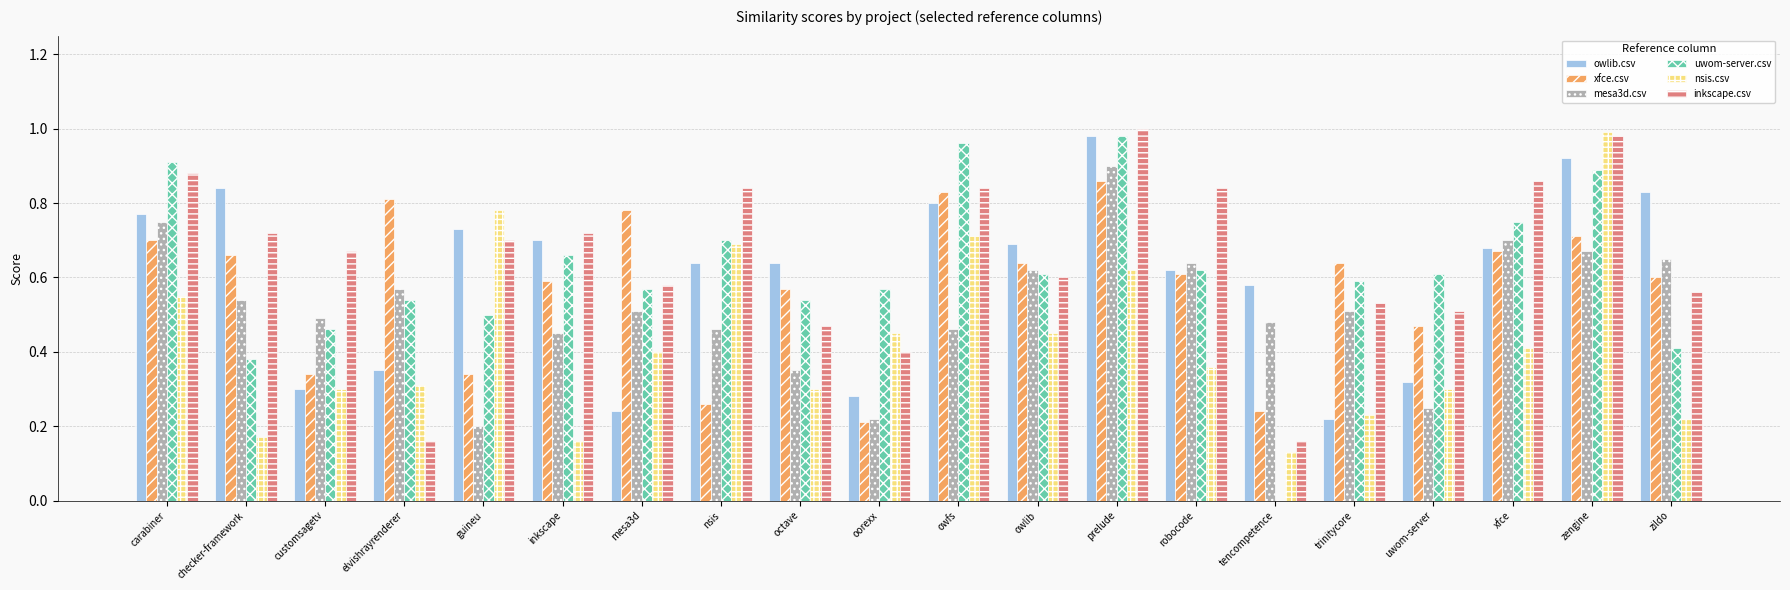

What is the sum of all mesa3d.csv values?

10.4